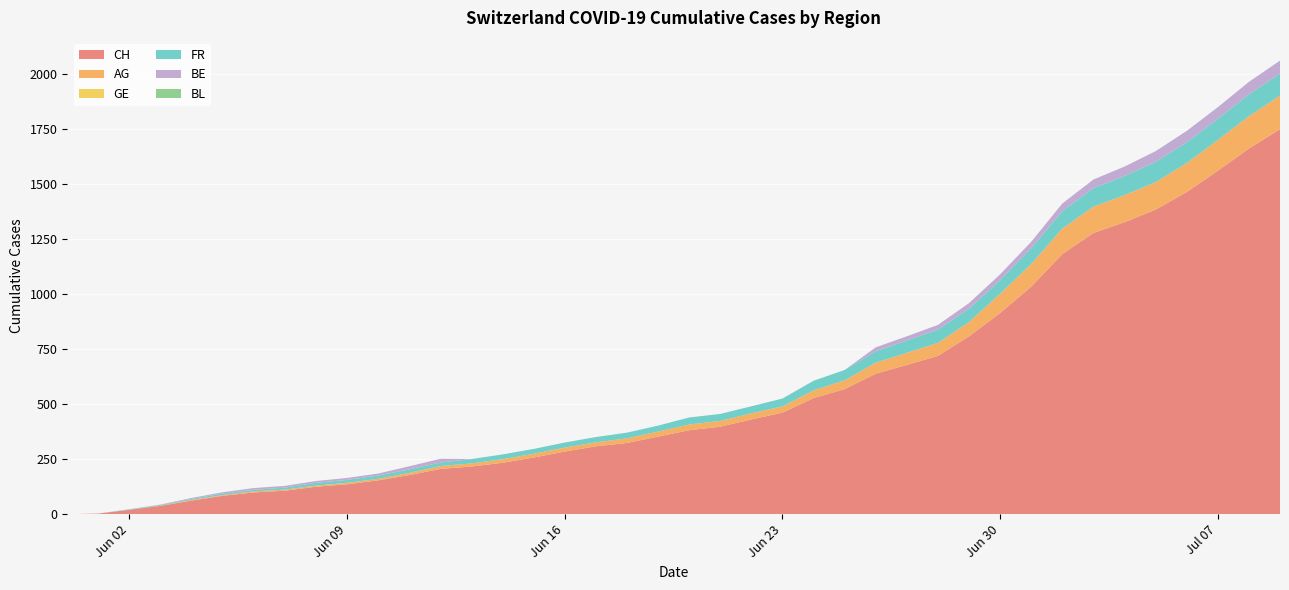

Reading left to right, transcribe all the data shown in this chart.

CH: 0	3	20	38	62	84	99	107	125	136	154	178	206	217	234	258	285	309	324	353	382	398	431	462	528	569	639	679	720	809	915	1035	1183	1279	1328	1385	1465	1562	1663	1751
AG: 0	0	0	1	3	3	5	5	5	7	7	10	13	14	16	17	18	18	21	23	26	26	28	28	35	40	50	55	59	65	88	103	116	120	123	125	132	140	147	153
GE: 0	0	0	0	0	0	0	0	0	0	0	0	0	0	0	0	0	0	0	0	0	0	0	0	0	0	0	0	0	0	0	0	0	0	0	0	0	0	0	0
FR: 0	0	2	3	5	7	7	9	13	13	15	16	16	20	22	22	23	24	26	27	32	32	32	36	44	47	52	56	61	61	61	72	79	84	87	92	94	96	99	100
BE: 0	0	1	2	4	6	8	8	8	9	9	14	17	0	0	0	0	0	0	0	0	0	0	0	0	0	18	19	21	25	27	29	35	39	43	49	52	53	57	59
BL: 0	0	0	0	0	0	0	0	0	0	0	0	0	0	0	0	0	0	0	0	0	0	0	0	0	0	0	0	0	0	0	0	0	0	0	0	0	0	0	0